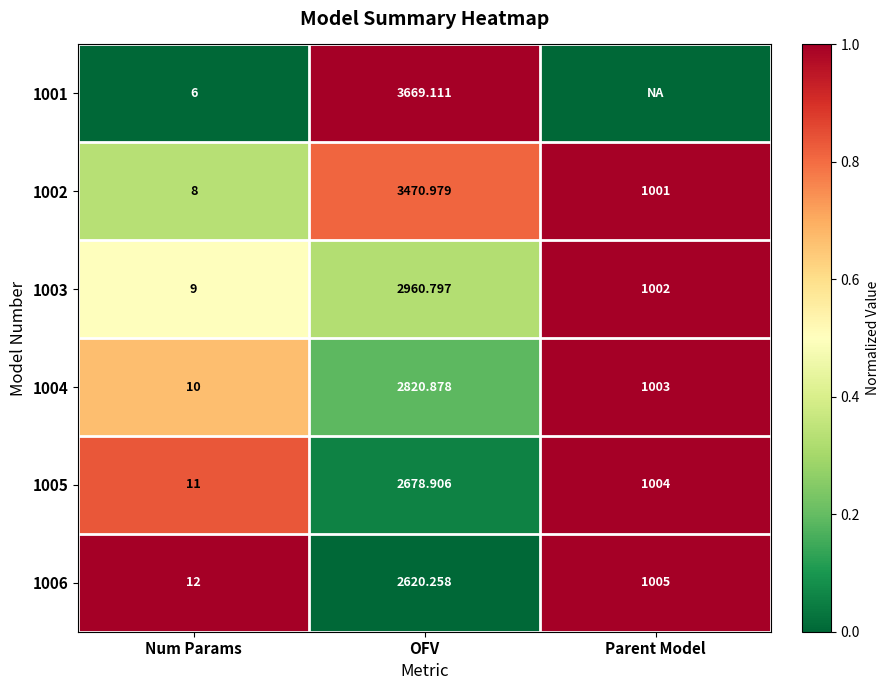

Is the value of 1006 at Num Params greater than the value of 1002 at Parent Model?

No